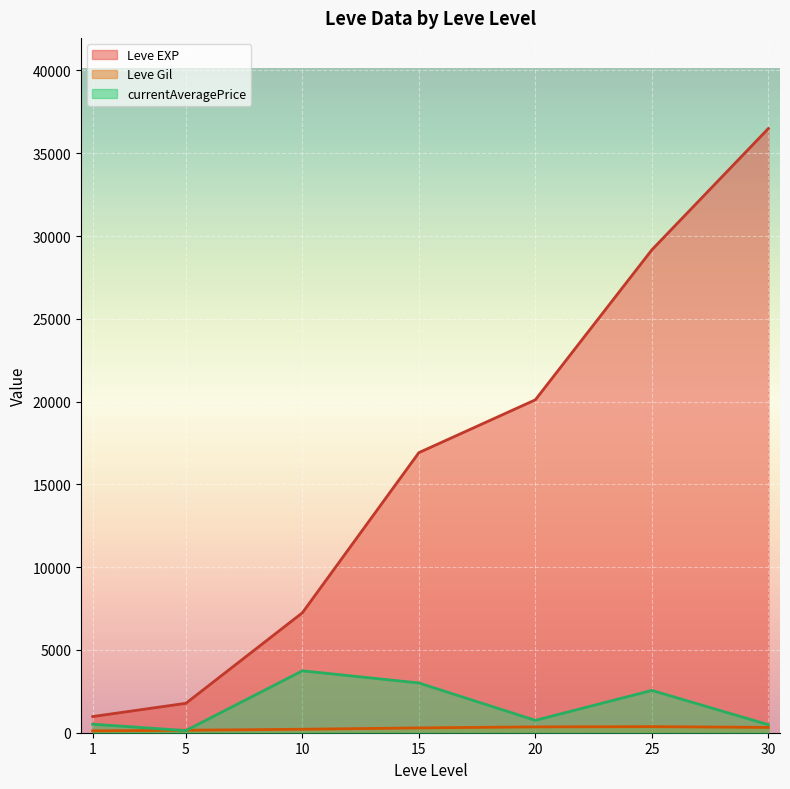

What is the maximum value for Leve EXP?

36492.5